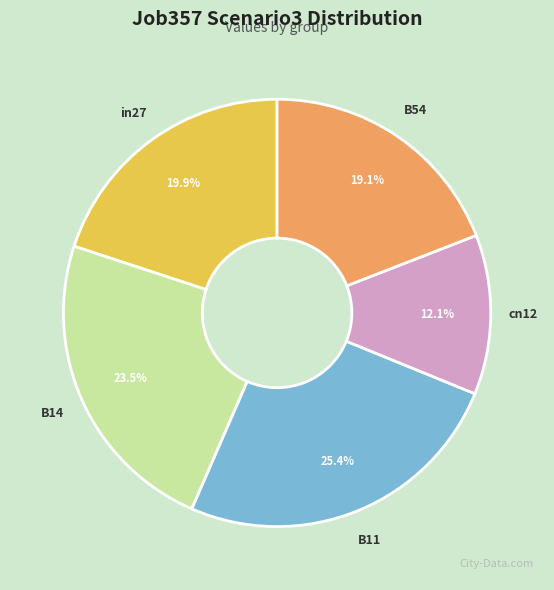

Which has a higher value, in27 or B11?

B11